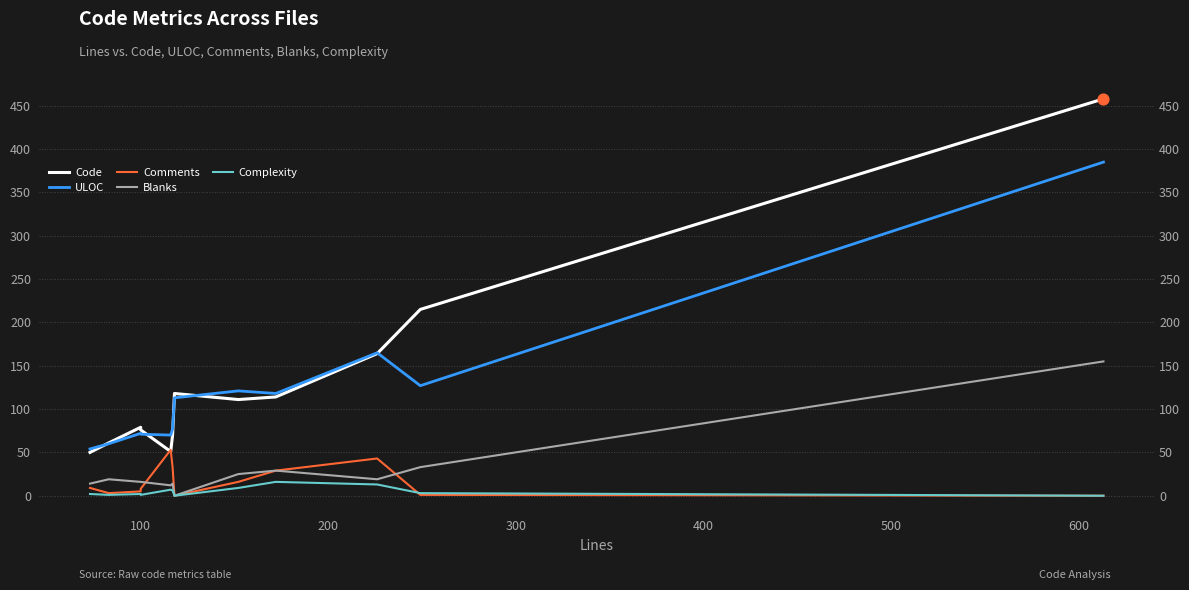

Which series reaches the minimum Y coordinate?

Comments